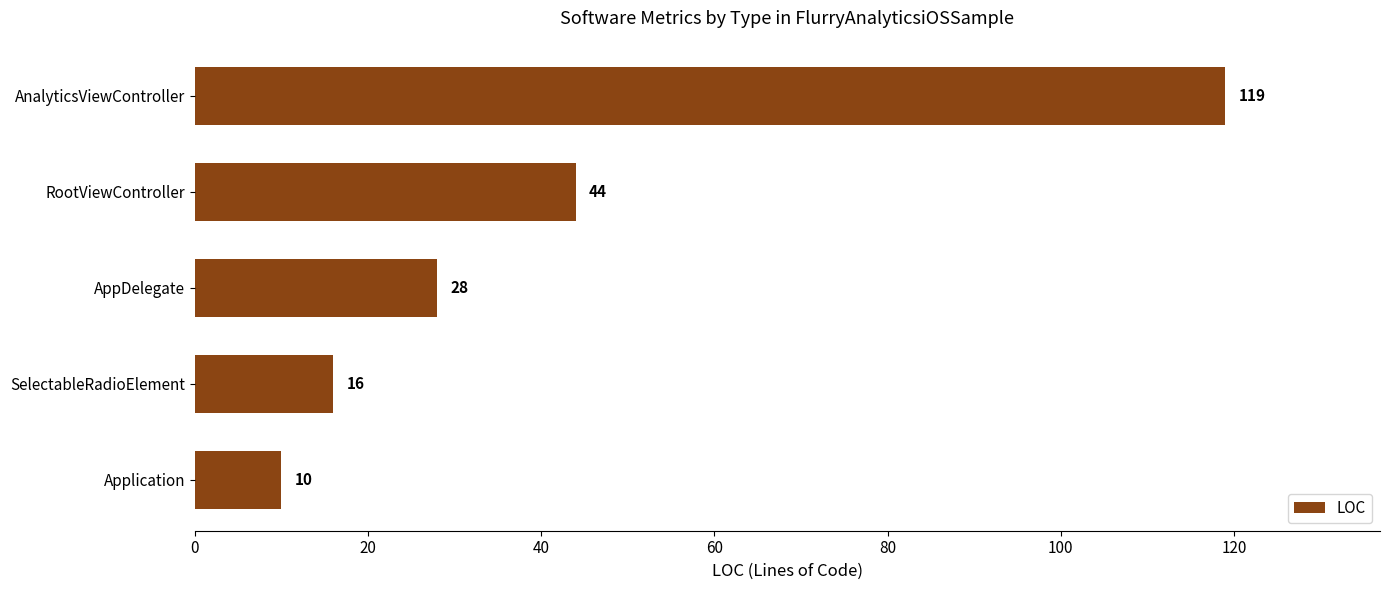

How many data points are less than 28?

2